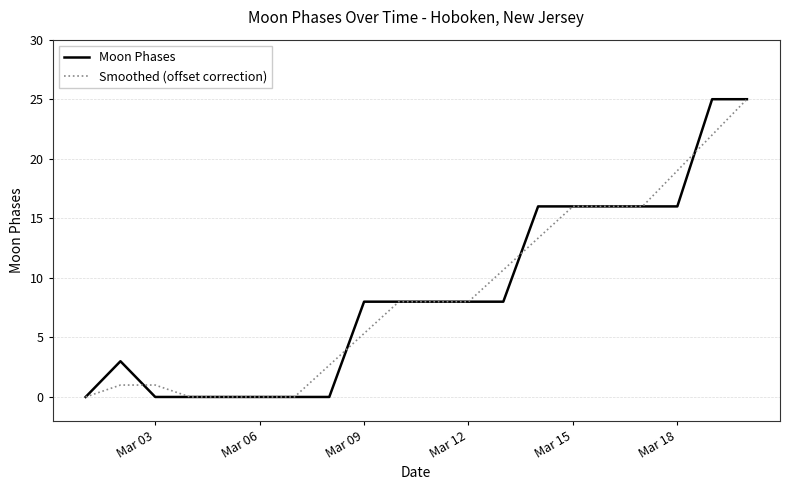

What is the maximum value shown in the chart?

25.0